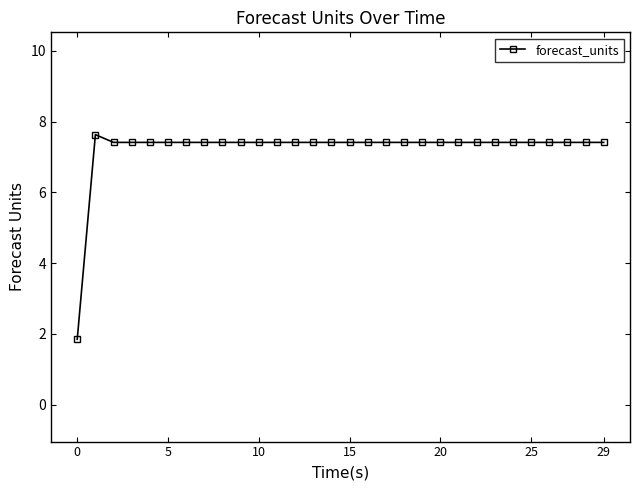

What is the smallest value displayed?

1.8